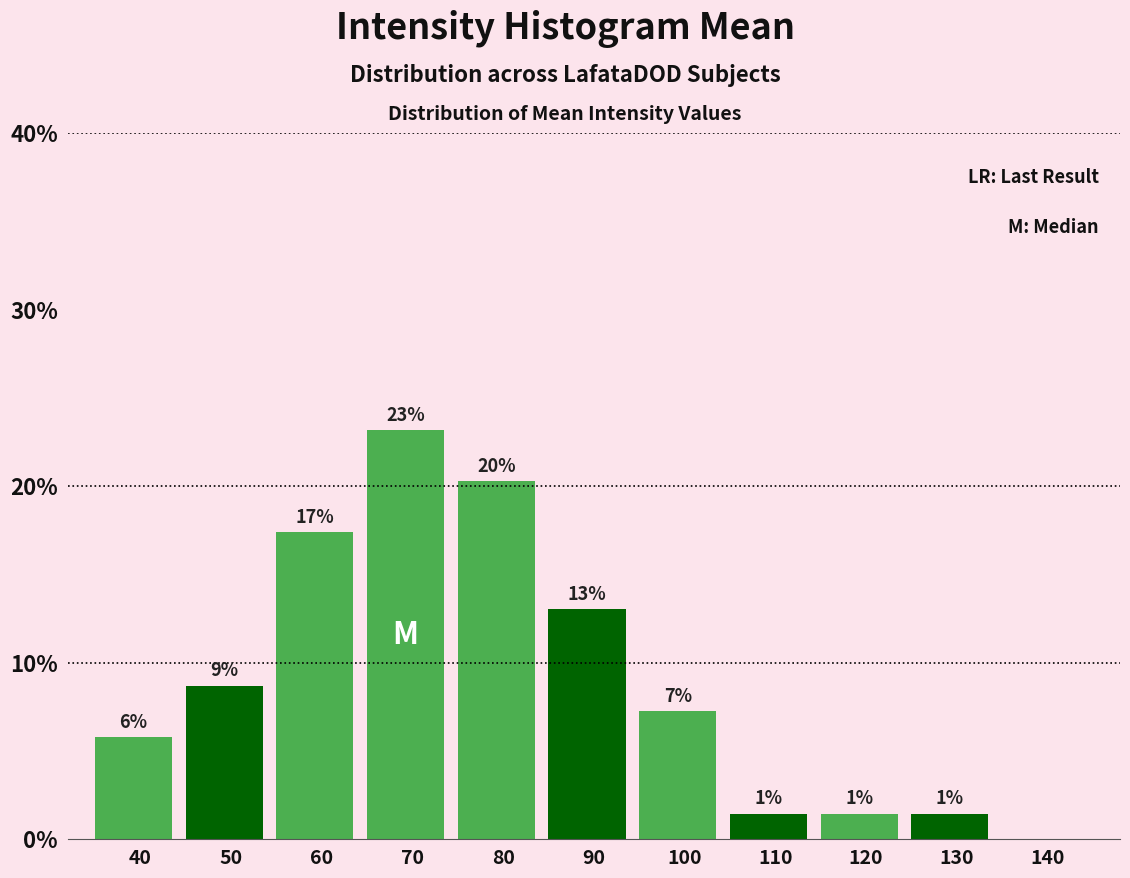

Are the bars horizontal?

No